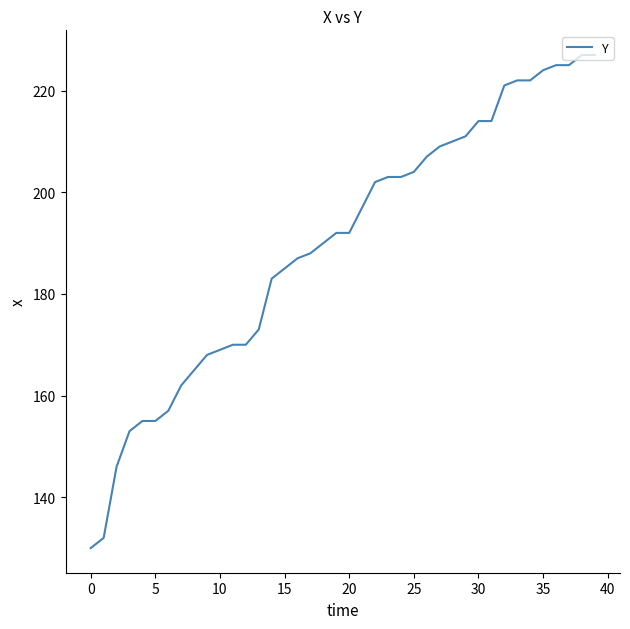

What is the difference between the maximum and minimum values?

97